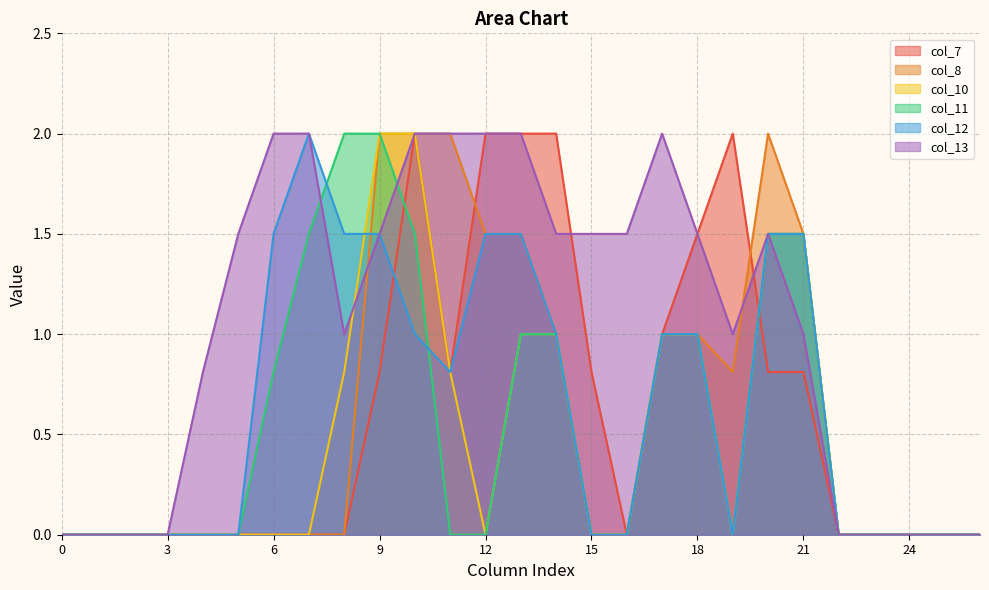

Rank the categories by col_8 value from highest to lowest.

9, 10, 11, 20, 12, 13, 21, 14, 17, 18, 19, 0, 1, 2, 3, 4, 5, 6, 7, 8, 15, 16, 22, 23, 24, 25, 26